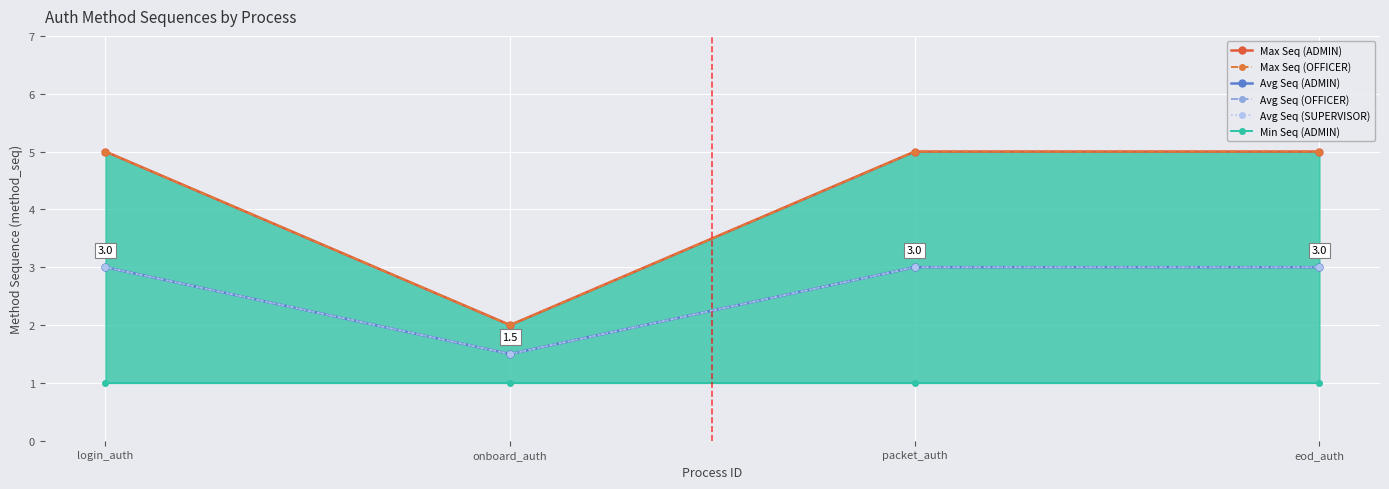

Which category has the lowest value across all series?

login_auth